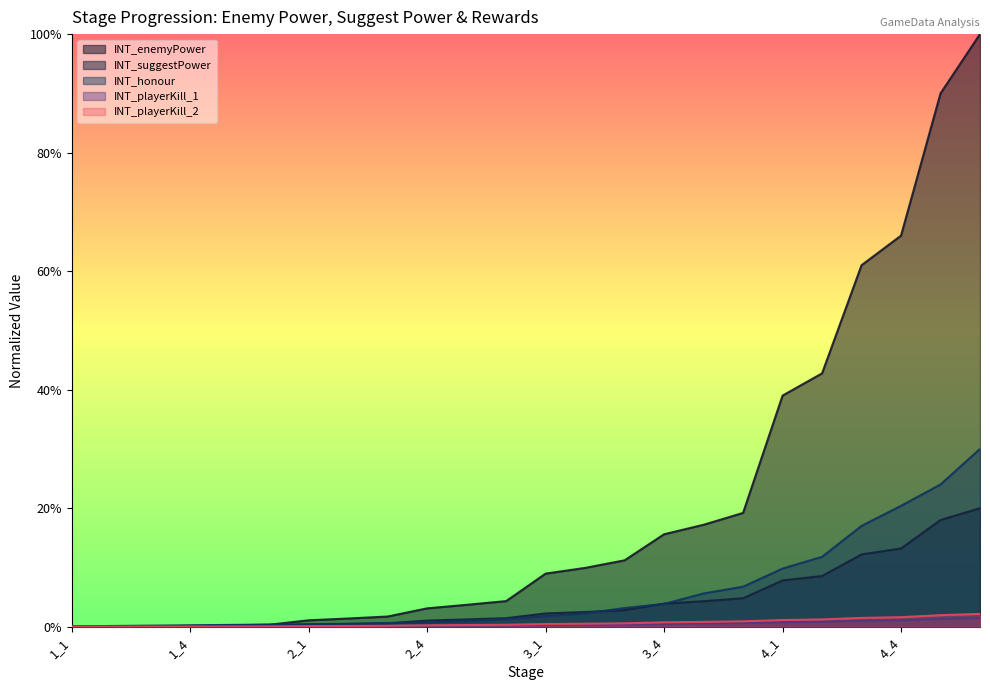

How many lines are shown in the chart?

5